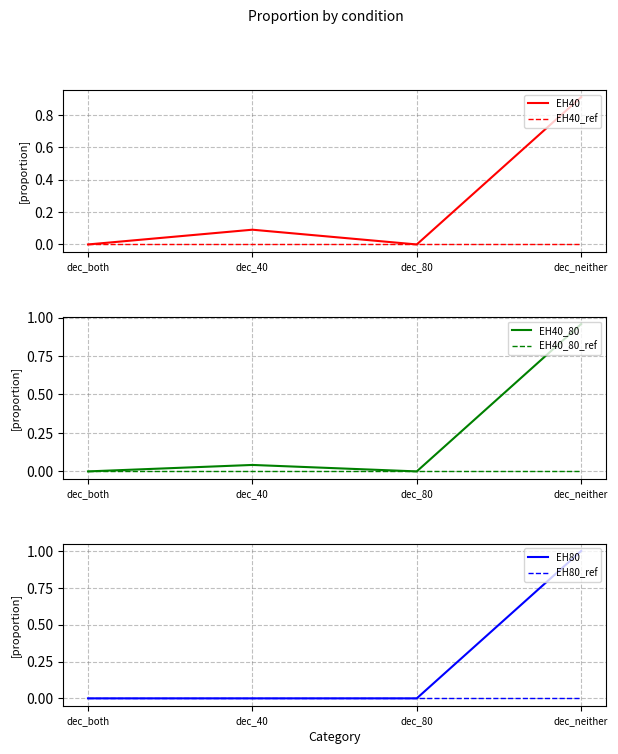

Which series has the largest total across all categories?

EH40